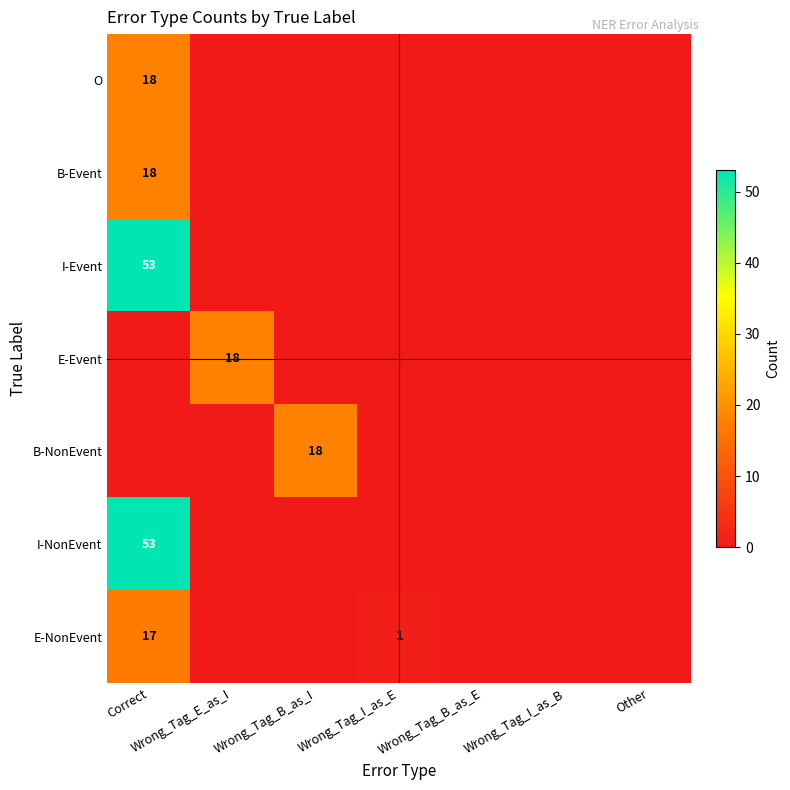

Which category has the highest value across all series?

Correct